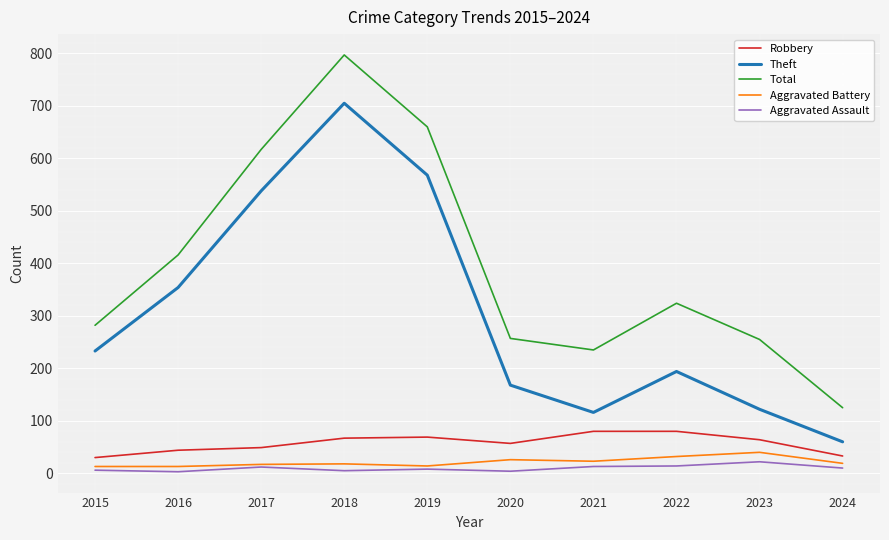

How many values in the Total series are below 324?

5